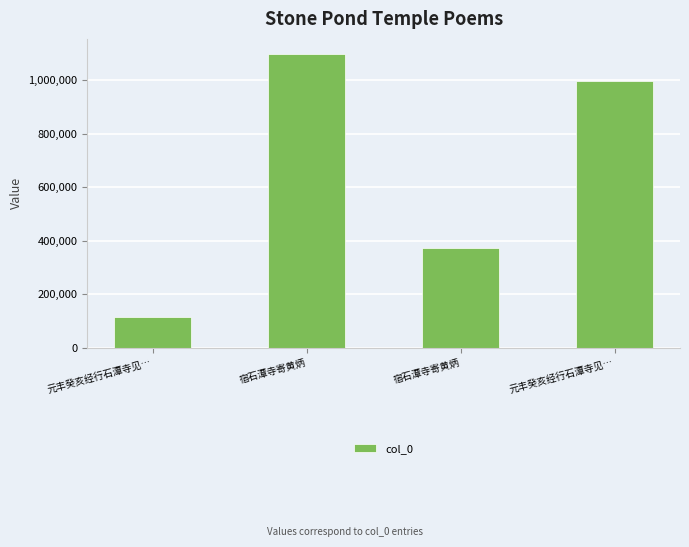

How many bars are there in total?

4